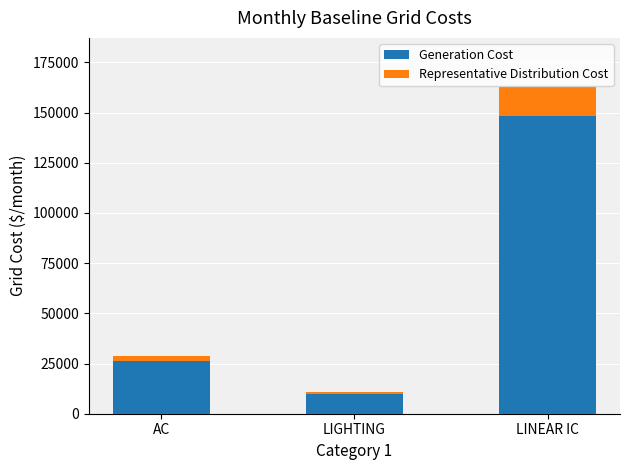

At which category is the sum across all series the highest?

LINEAR IC